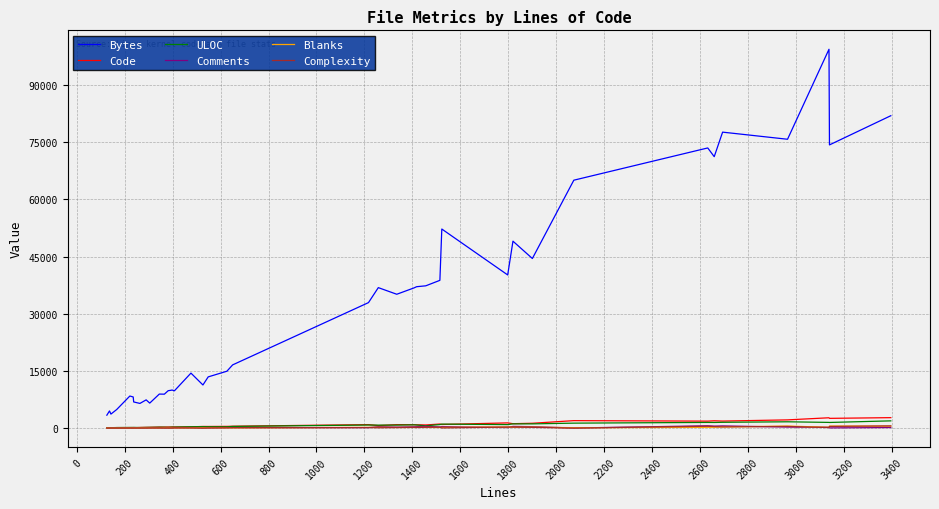

Which series has the widest spread of values?

Bytes